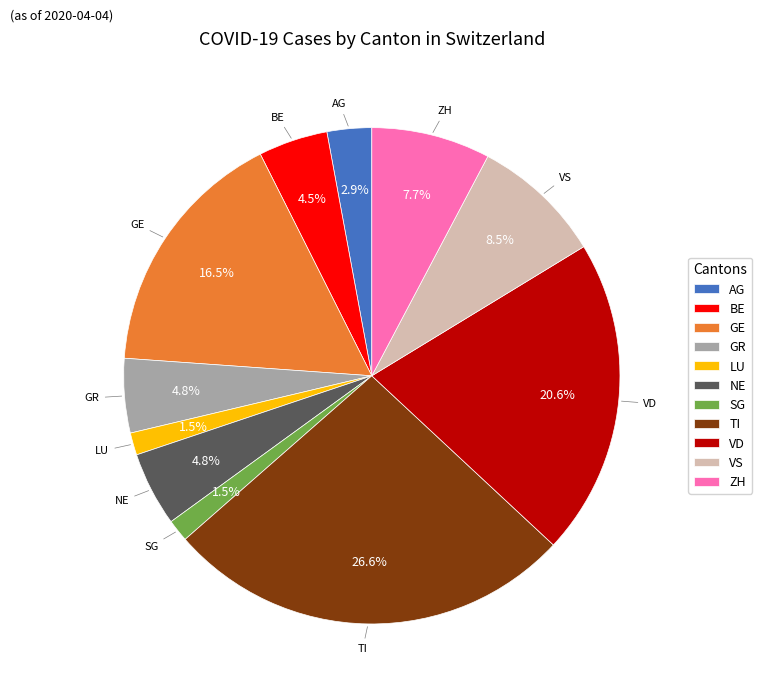

Is ZH the majority of the pie?

No